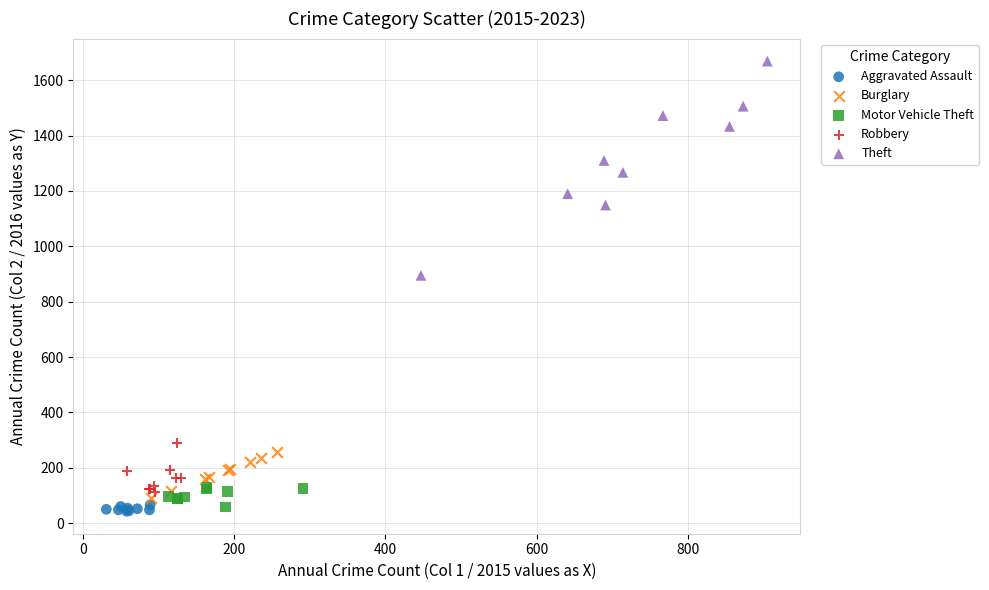

Which series reaches the minimum Y coordinate?

Aggravated Assault